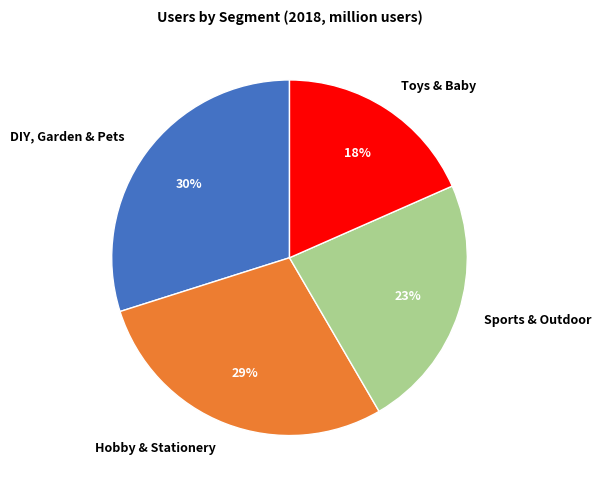

Is there a majority slice in this chart?

No